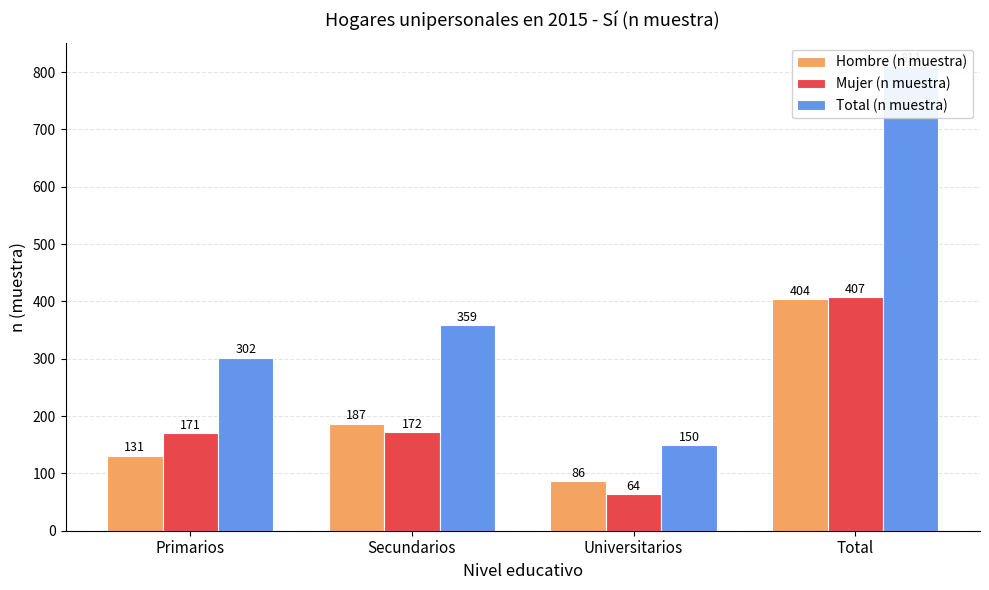

Reading right to left, transcribe all the data shown in this chart.

Hombre (n muestra): 404	86	187	131
Mujer (n muestra): 407	64	172	171
Total (n muestra): 811	150	359	302